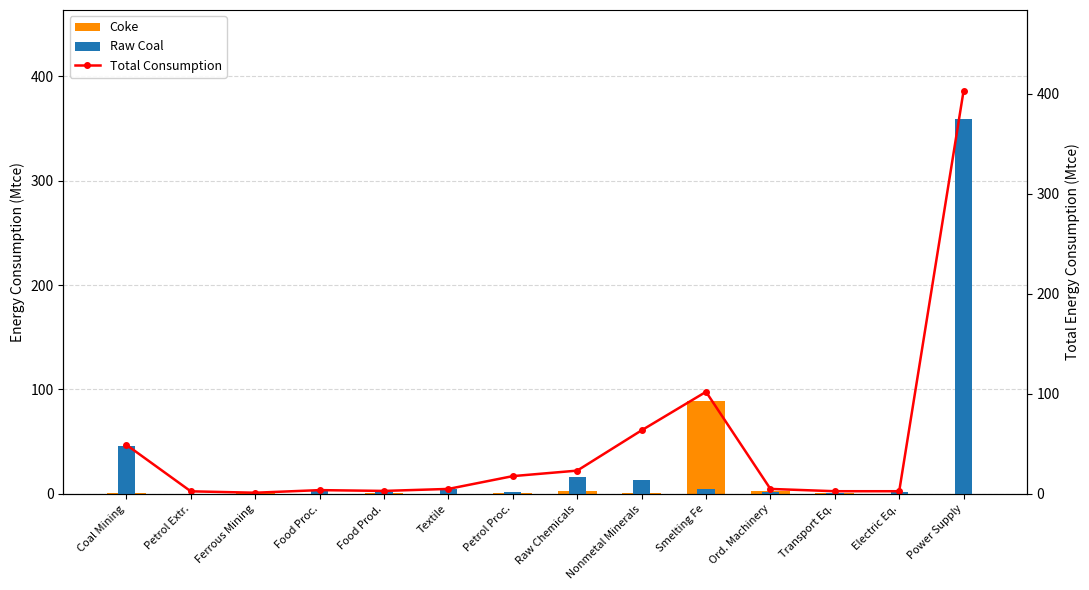

The value of Coke at Nonmetal Minerals is 0.4. True or false?

True